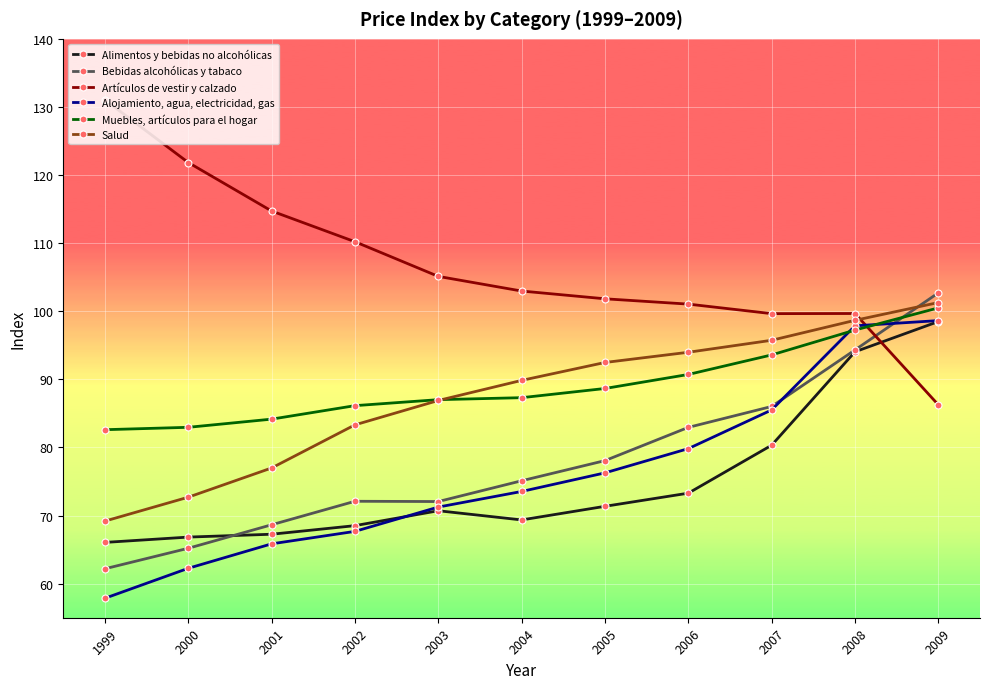

Where is Alimentos y bebidas no alcohólicas nearest to the value 82?

2007